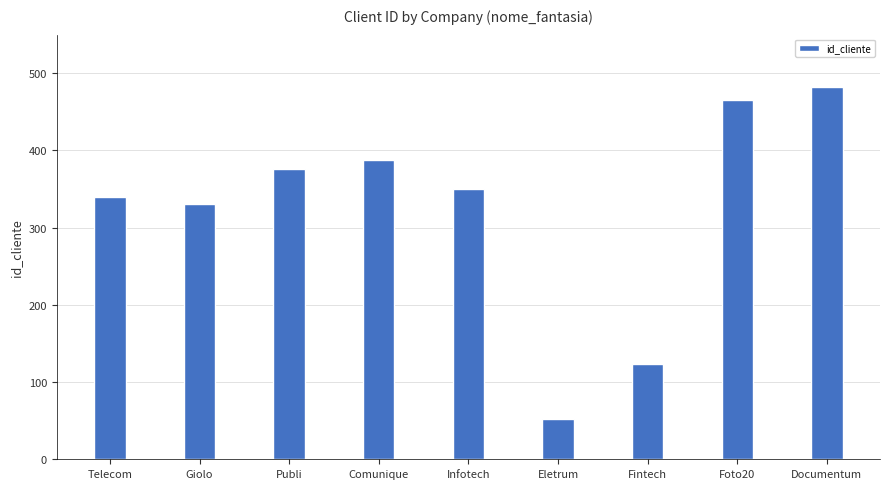

How many series are shown in this chart?

1